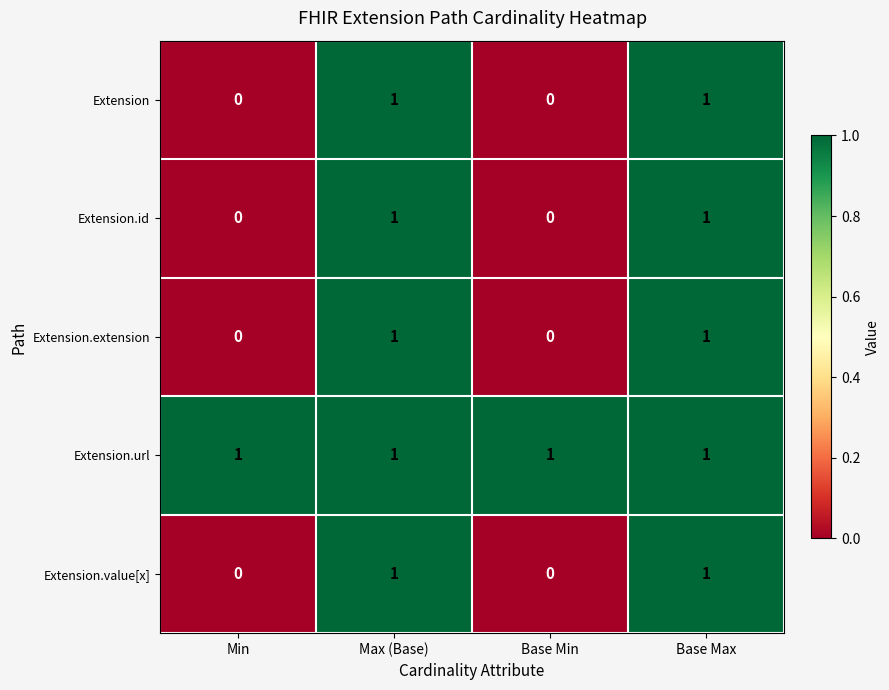

Reading left to right, what are all the values shown in this chart?

Extension: 0	1	0	1
Extension.id: 0	1	0	1
Extension.extension: 0	1	0	1
Extension.url: 1	1	1	1
Extension.value[x]: 0	1	0	1